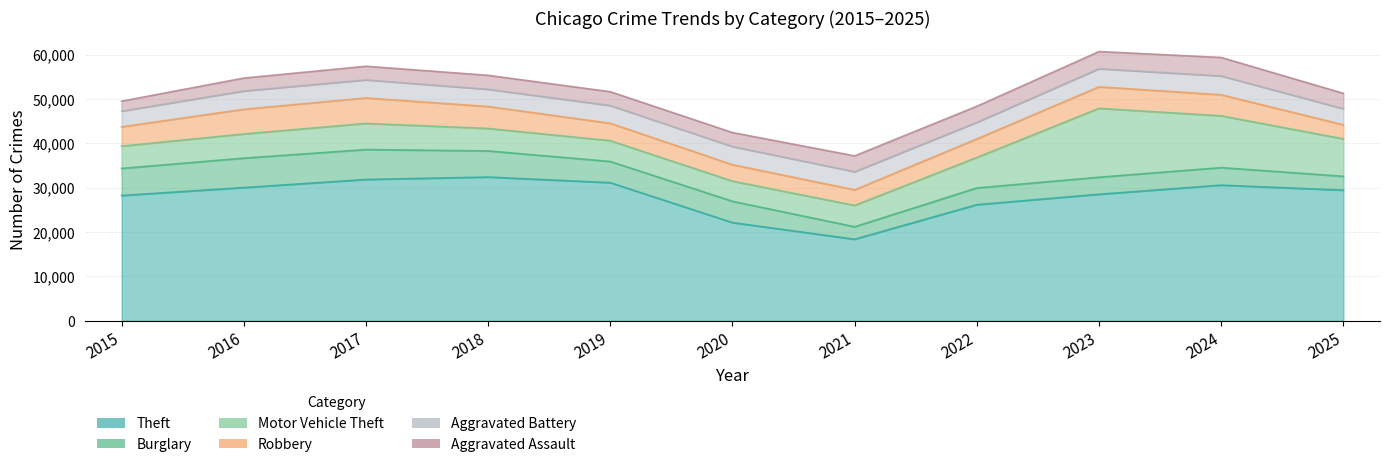

Reading right to left, extract all data points from this chart.

Theft: 29460	30589	28533	26184	18392	22144	31143	32412	31862	30041	28254
Burglary: 3117	3945	3841	3765	2808	4803	4776	5888	6744	6628	6098
Motor Vehicle Theft: 8442	11676	15517	6872	4815	4542	4694	5061	5895	5449	5028
Robbery: 3169	4747	4856	4182	3508	3712	3920	4951	5738	5566	4350
Aggravated Battery: 3618	4244	4087	3743	4095	4088	3999	3880	4077	4127	3539
Aggravated Assault: 3472	4165	3870	3622	3569	3153	3115	3153	3071	2911	2249